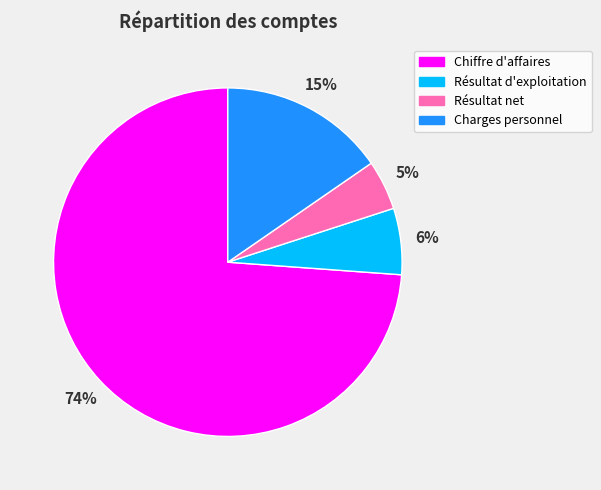

Which slice is the largest?

Chiffre d'affaires